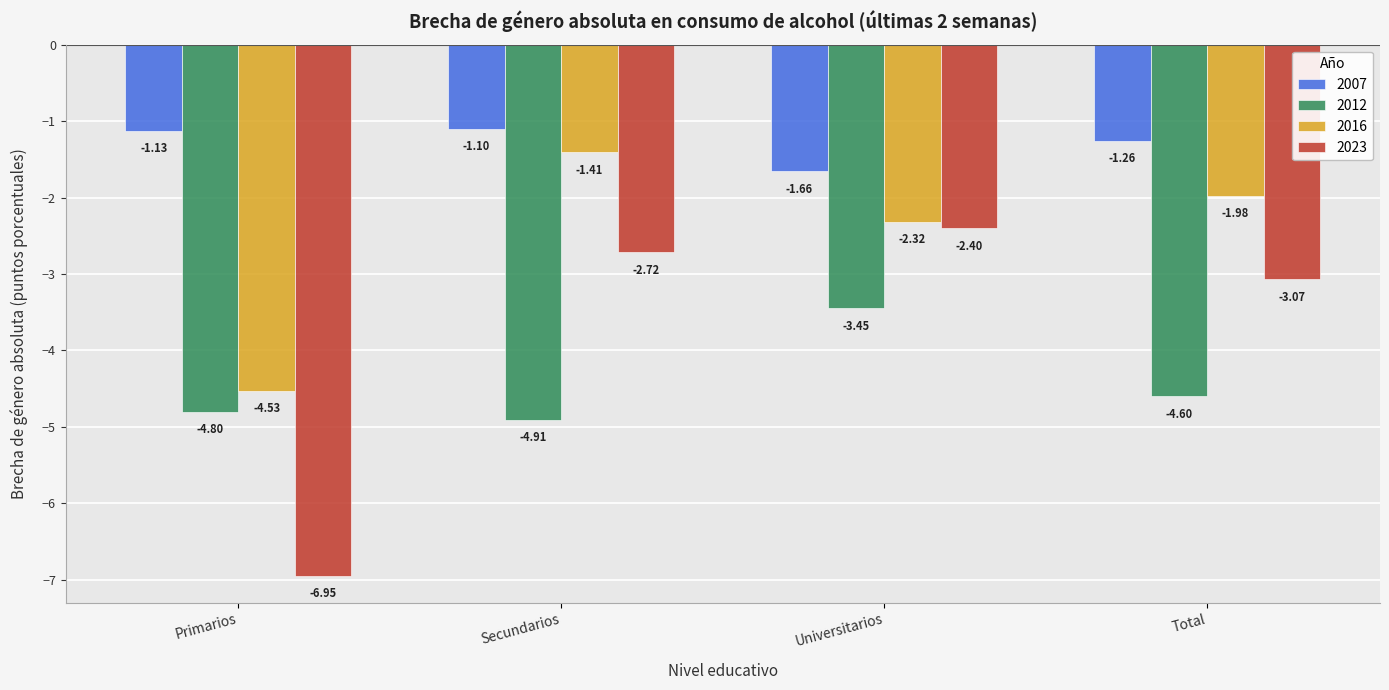

At which label does 2016 reach its minimum?

Primarios